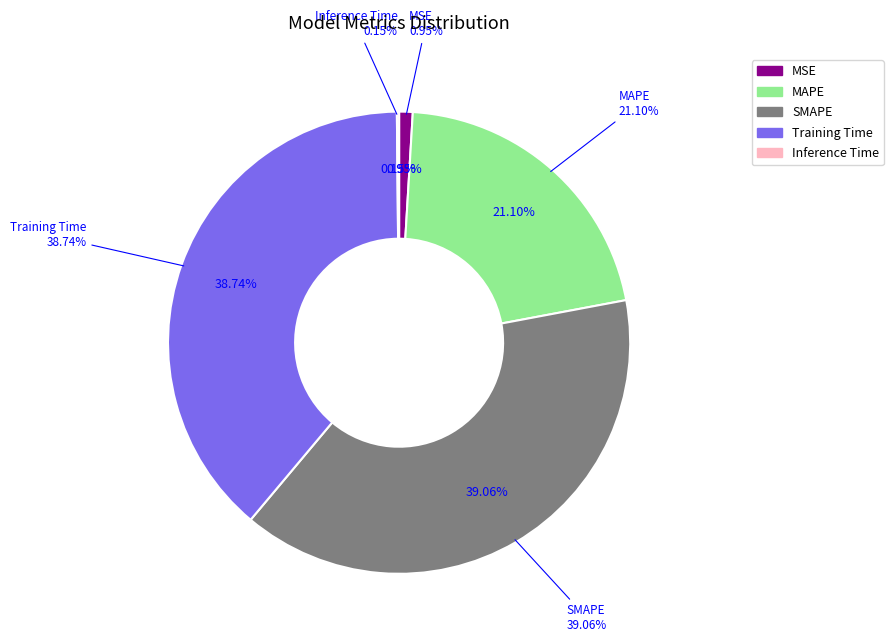

What is the change in value from Training Time to Inference Time?

-1.7